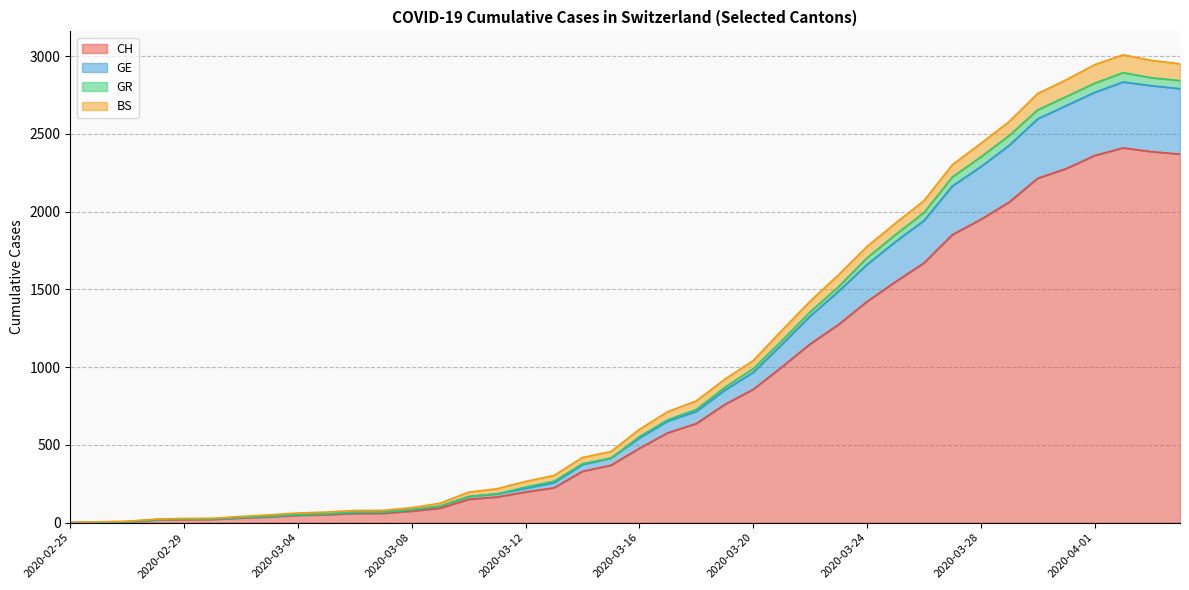

Where is the first local maximum for CH?

2020-04-02